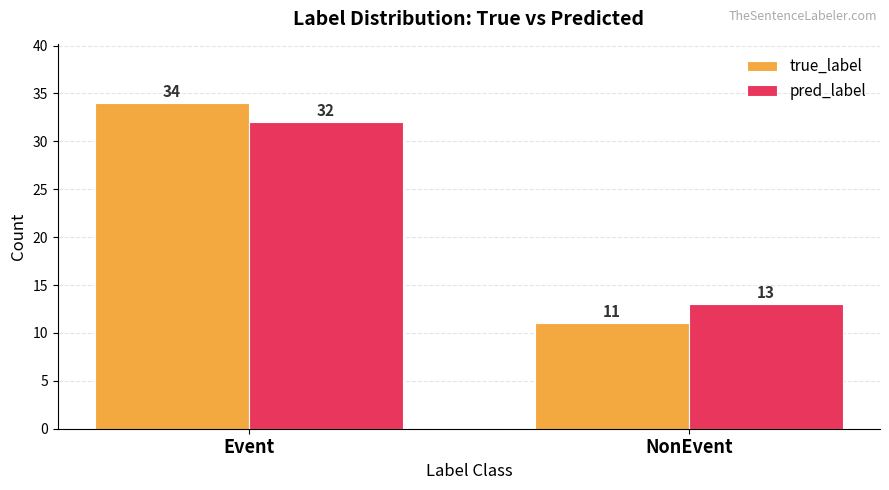

The pred_label series shows 11 at Event. True or false?

False